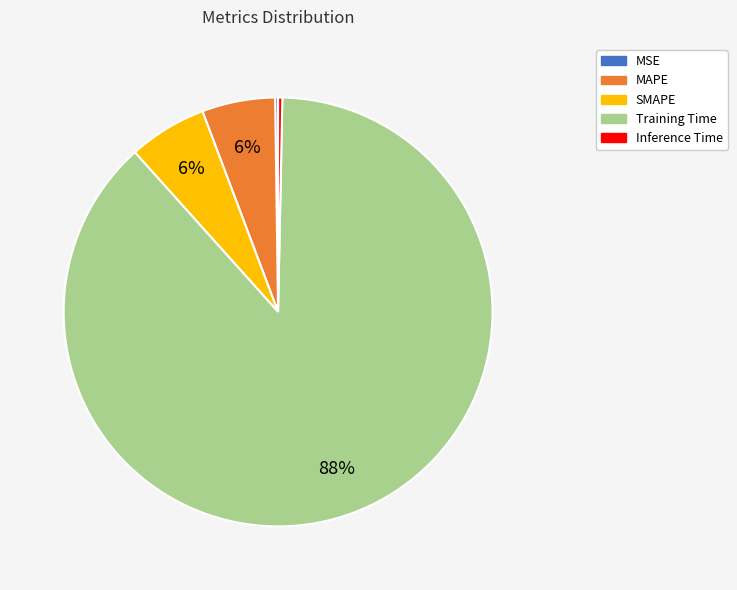

Which slice is the largest?

Training Time